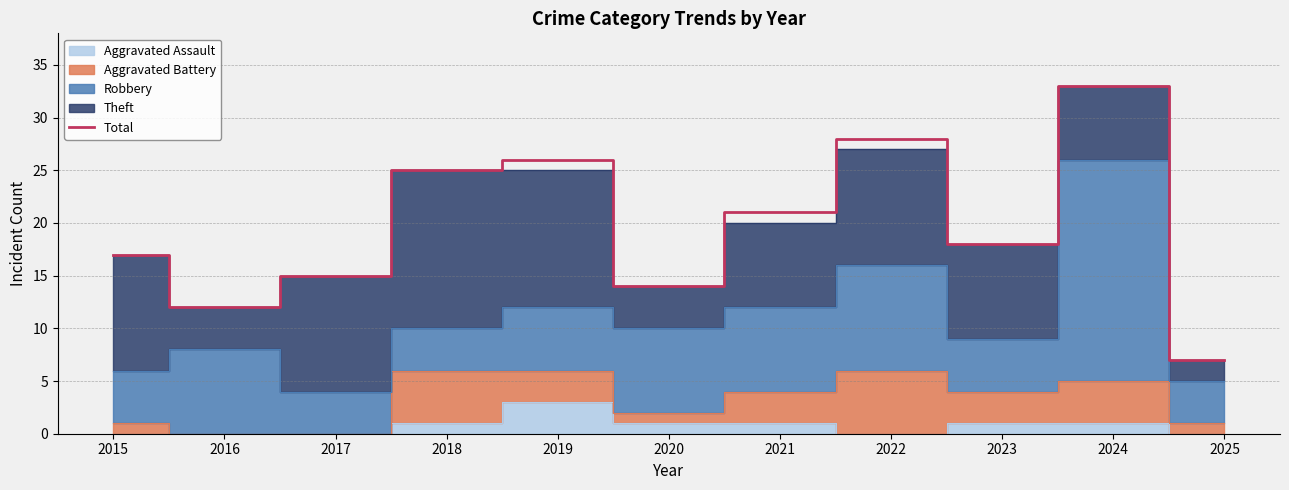

What is the value of the 10th point from the left?

33